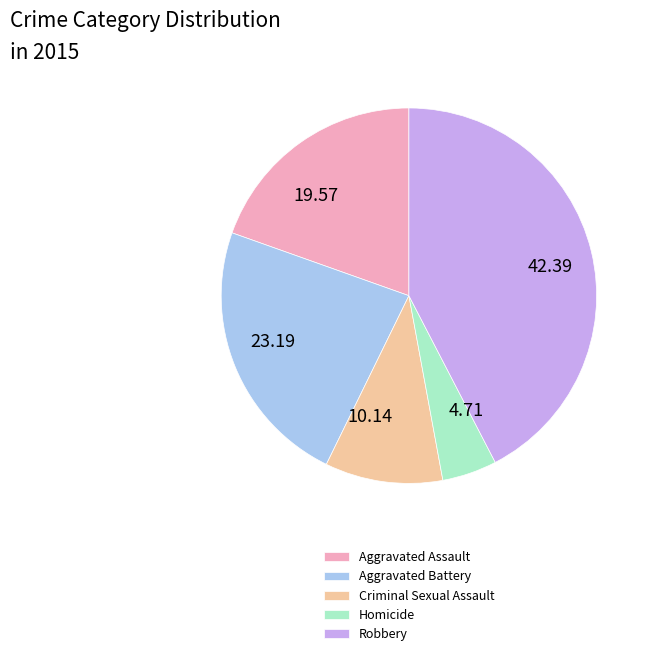

The Homicide slice represents 5% of the pie. True or false?

True